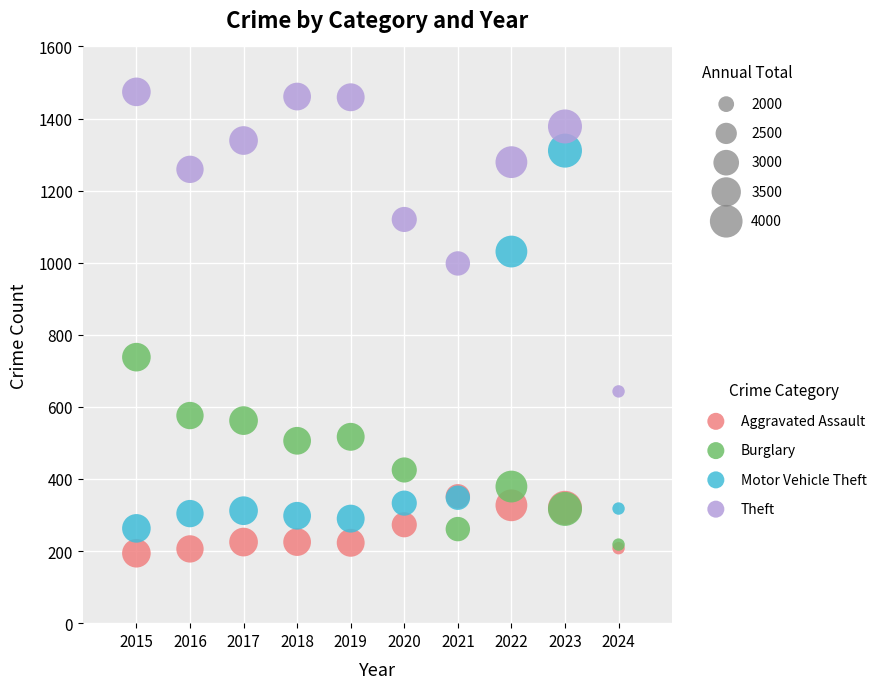

Which series contains the highest Y value?

Theft